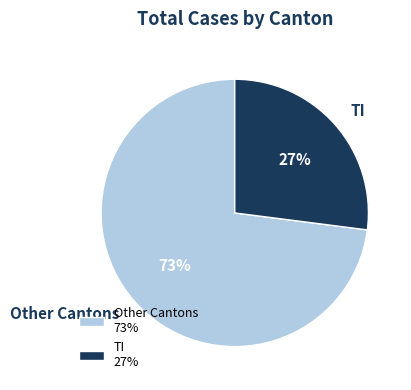

To the nearest percent, what portion does Other Cantons represent?

73%